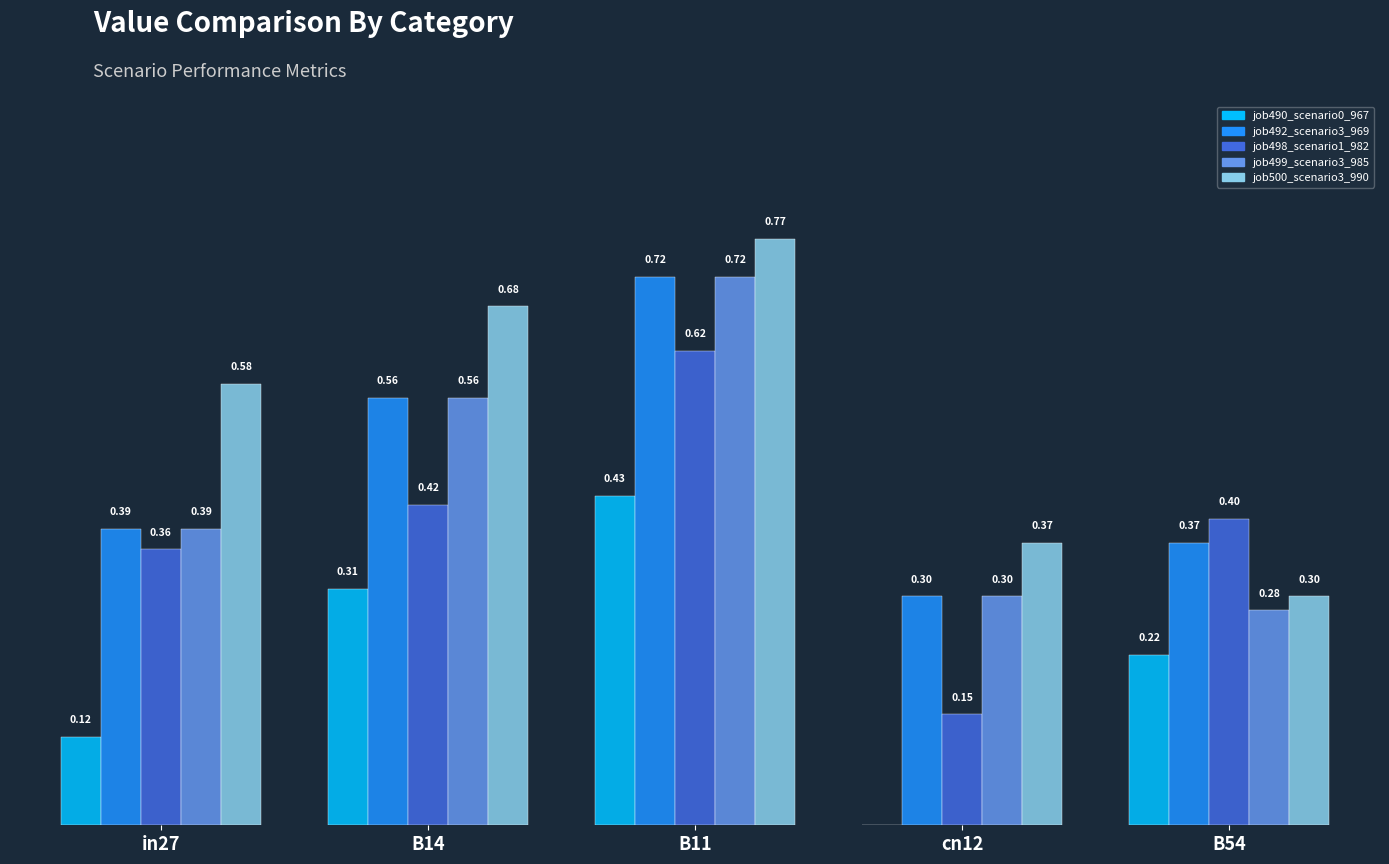

At which category is the sum across all series the highest?

B11